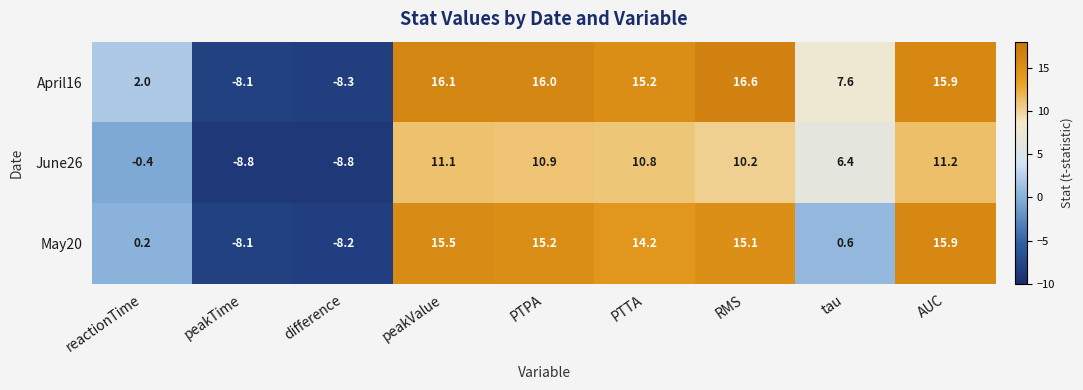

What is the difference between the highest and lowest values at AUC?

4.7